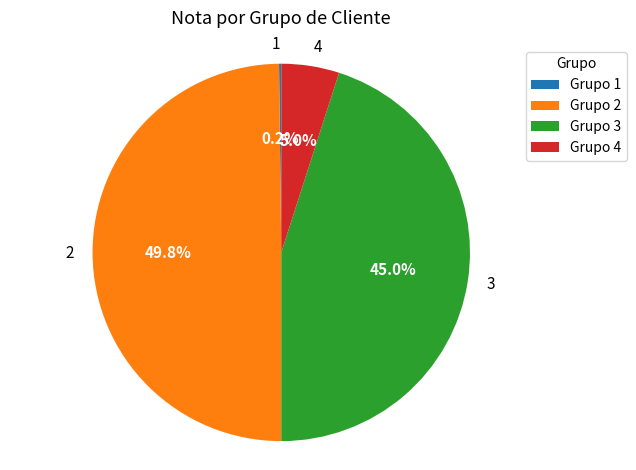

How many segments does this pie chart have?

4